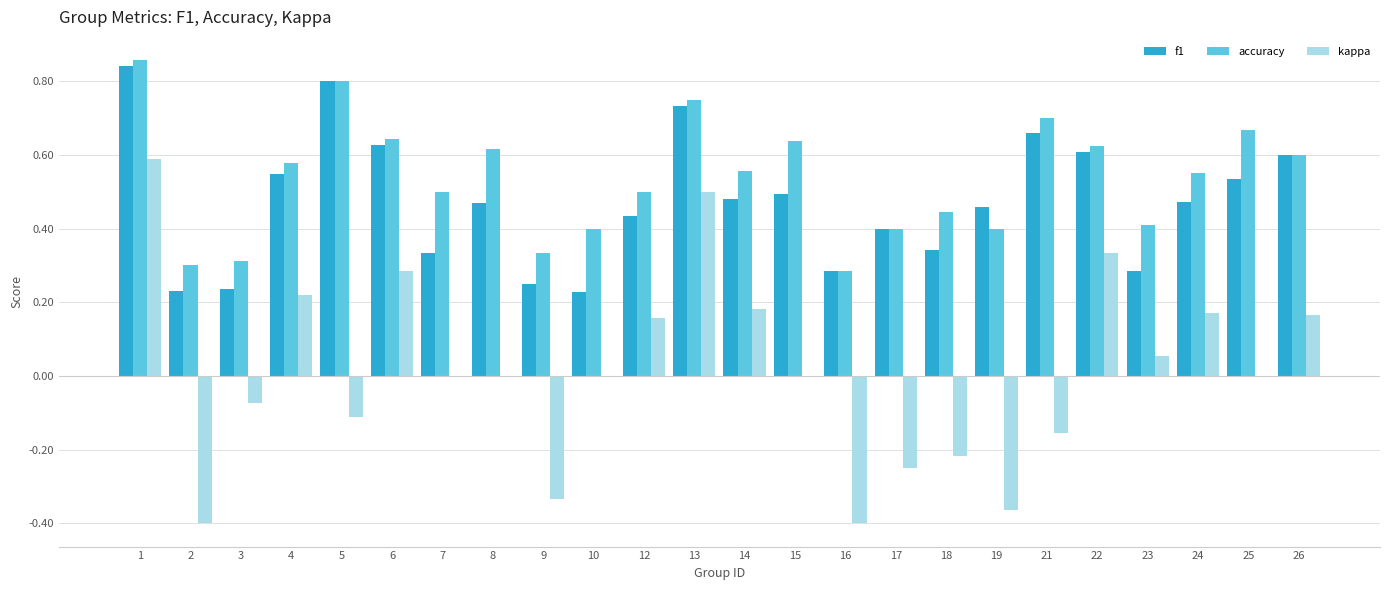

The value of kappa at 8 is 0.0. True or false?

True